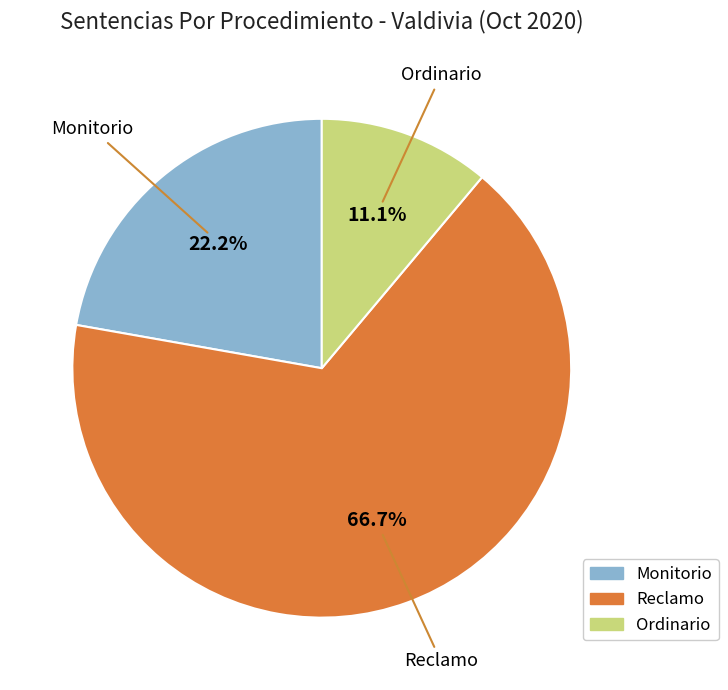

Does any single category account for the majority?

Yes